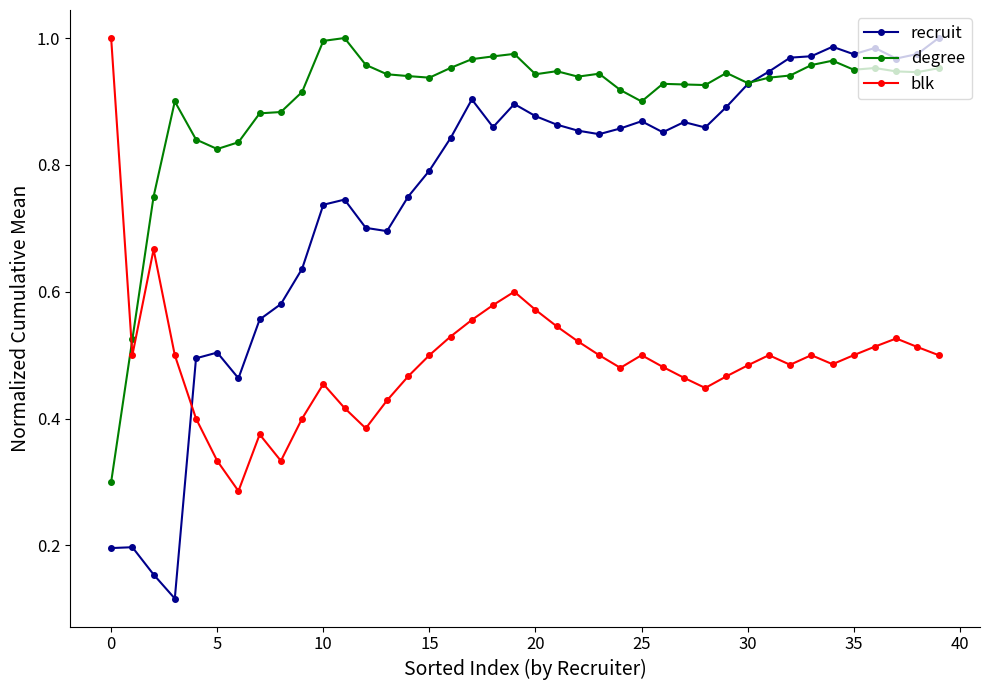

At how many categories does at least one series exceed 0?

40